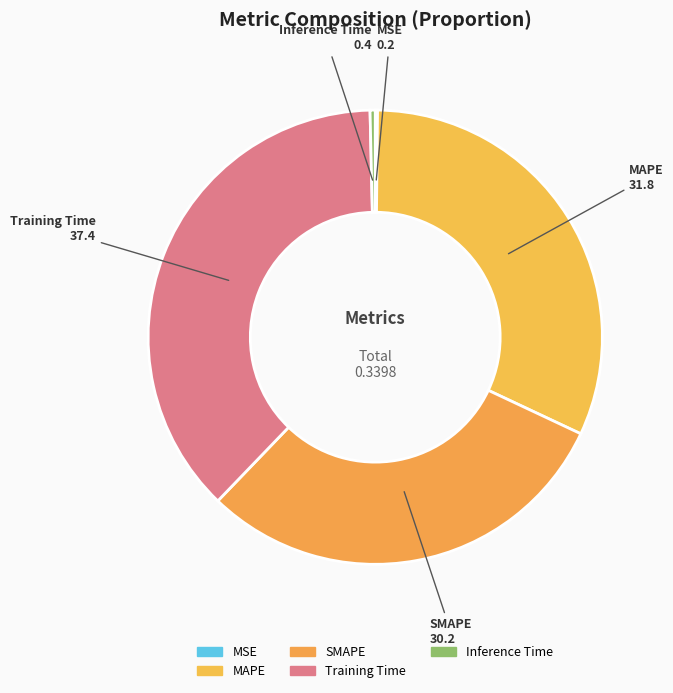

Does Inference Time represent more than half of the total?

No